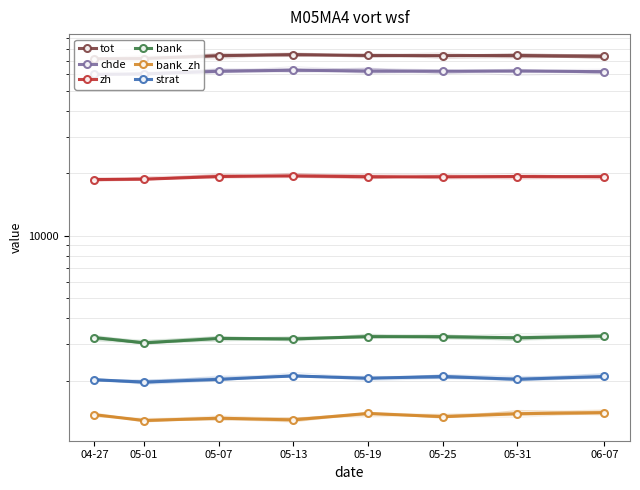

What is the label of the 3rd point from the left?

05-07